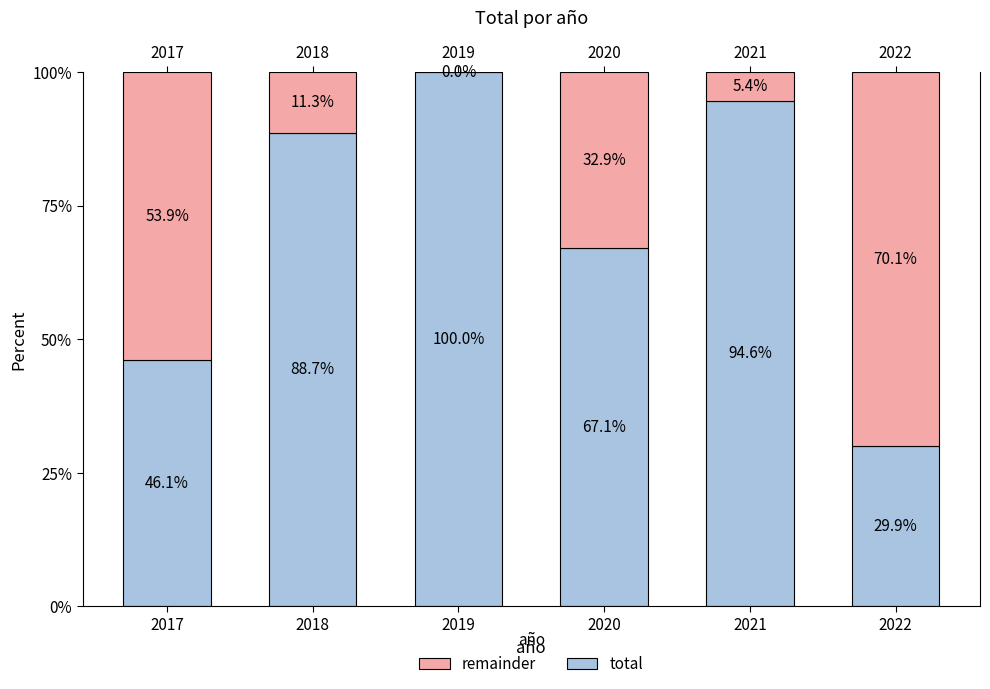

The total series shows 67.1 at 2020. True or false?

True